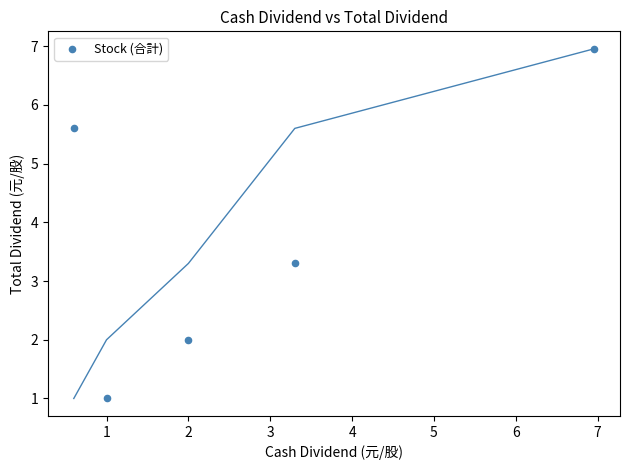

What is the range of X values (max minus min)?

6.4